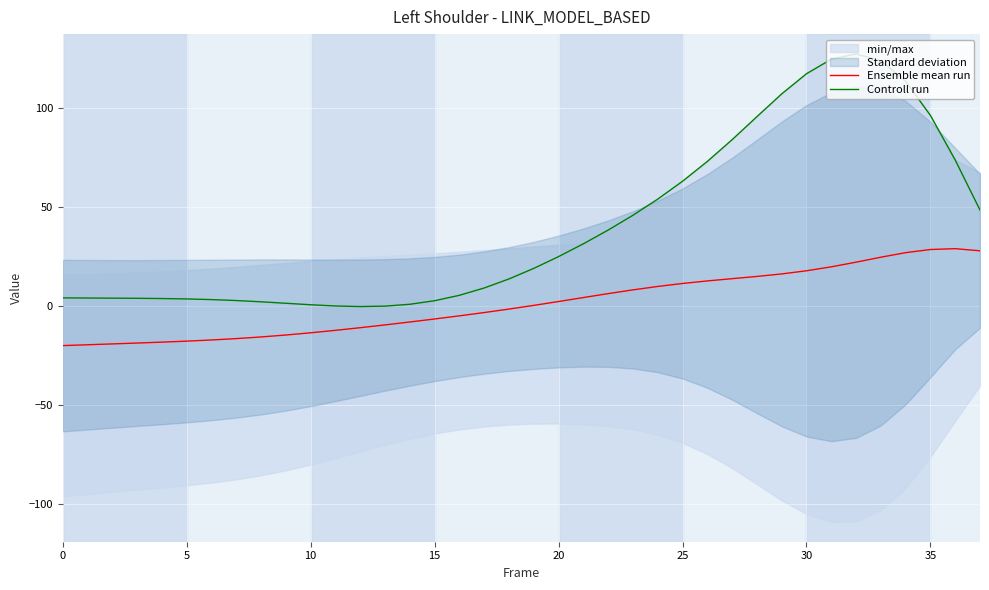

At how many categories does at least one series exceed 30?

17